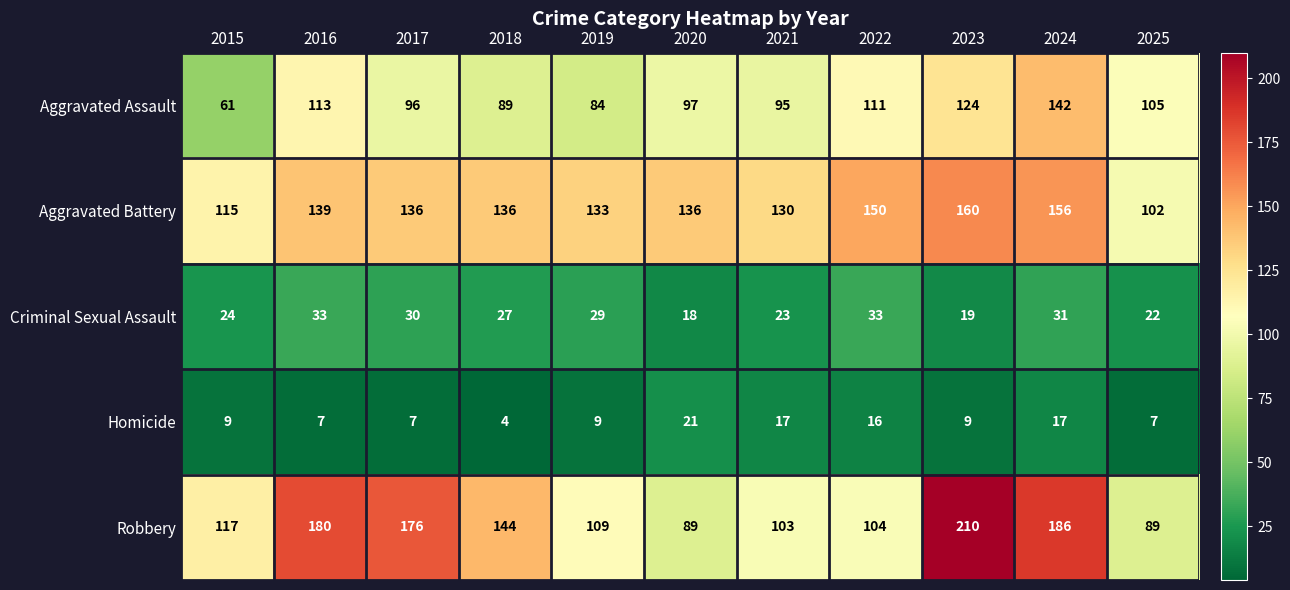

What is the difference between the Aggravated Assault values at 2016 and 2024?

29